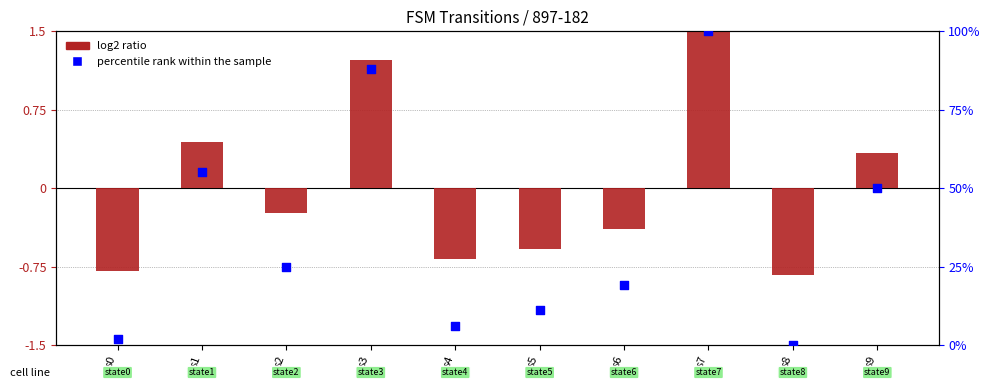

What is the total value across all series at s8?

-0.8